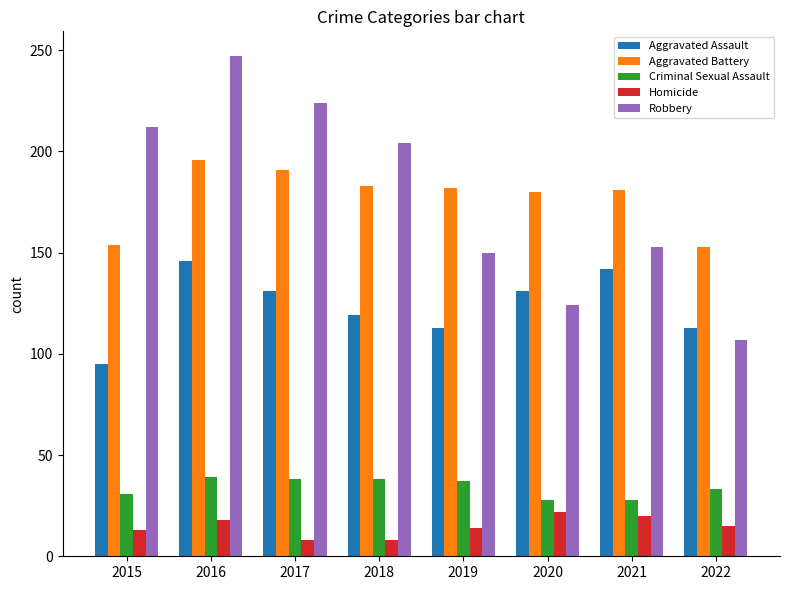

At which label is Robbery closest to 177?

2021